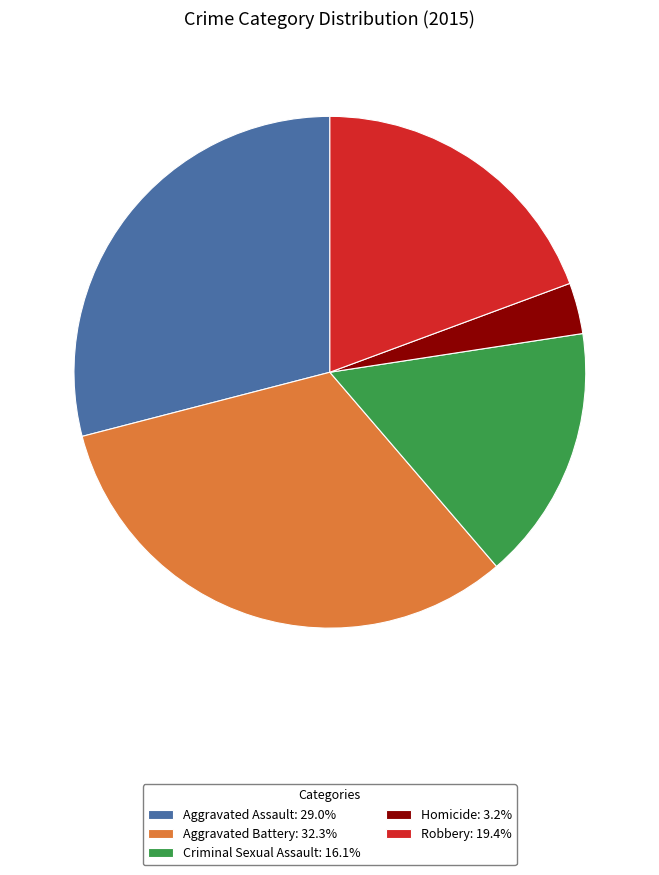

What is the ratio of the value at Aggravated Battery to the value at Aggravated Assault?

1.1